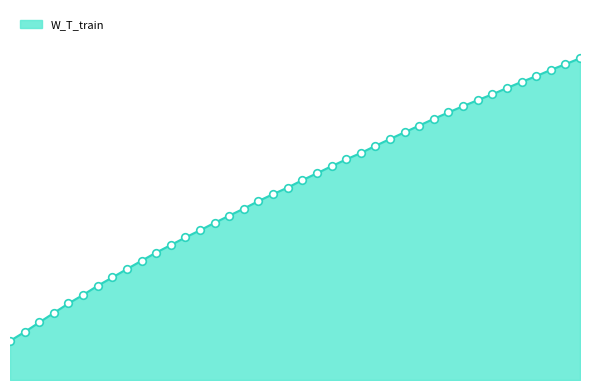

Is this an area chart (filled region under the line)?

Yes